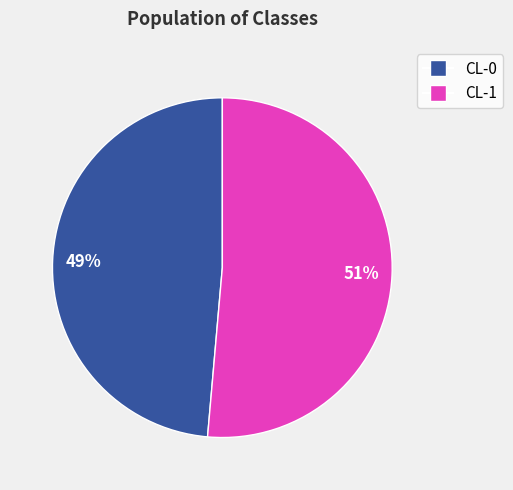

Is the sum of CL-1 and CL-0 greater than half?

Yes